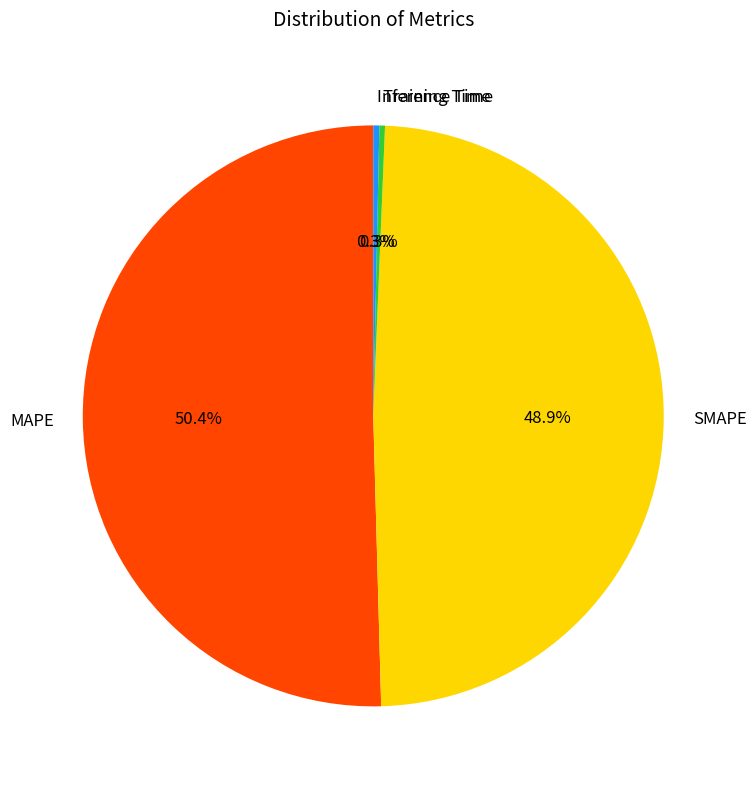

To the nearest percent, what is the combined percentage of Inference Time and MAPE?

51%